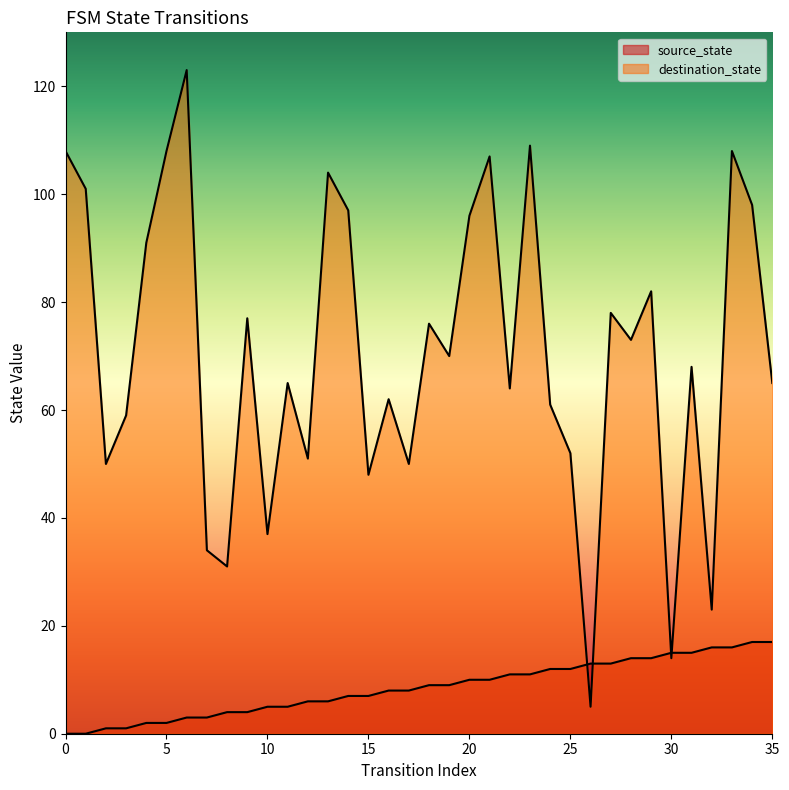

Reading left to right, list all the values displayed in this chart.

source_state: 0	0	1	1	2	2	3	3	4	4	5	5	6	6	7	7	8	8	9	9	10	10	11	11	12	12	13	13	14	14	15	15	16	16	17	17
destination_state: 108	101	50	59	91	108	123	34	31	77	37	65	51	104	97	48	62	50	76	70	96	107	64	109	61	52	5	78	73	82	14	68	23	108	98	65